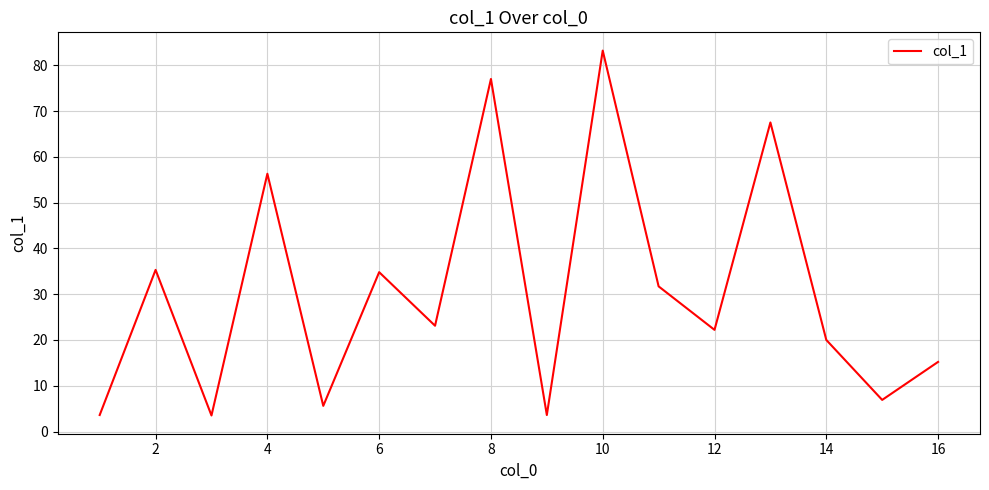

What is the difference between the maximum and minimum values?

79.7